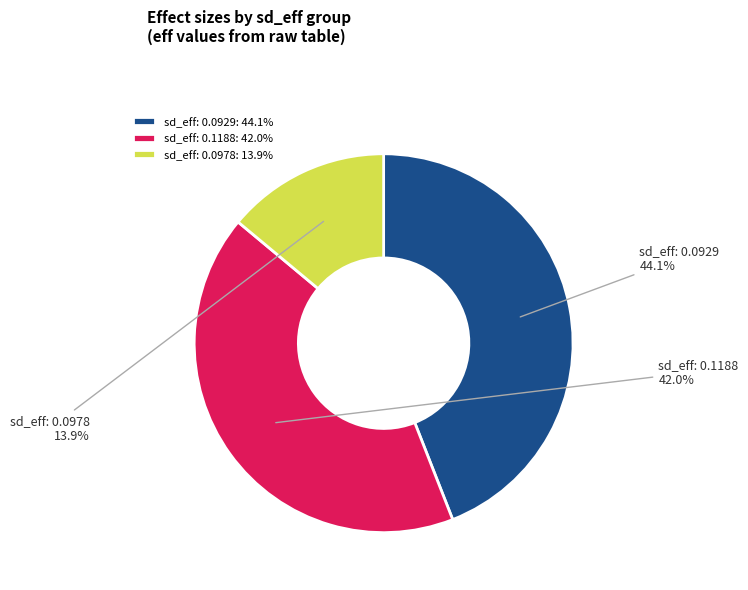

Combined, do sd_eff: 0.0929 and sd_eff: 0.1188 account for over 50%?

Yes